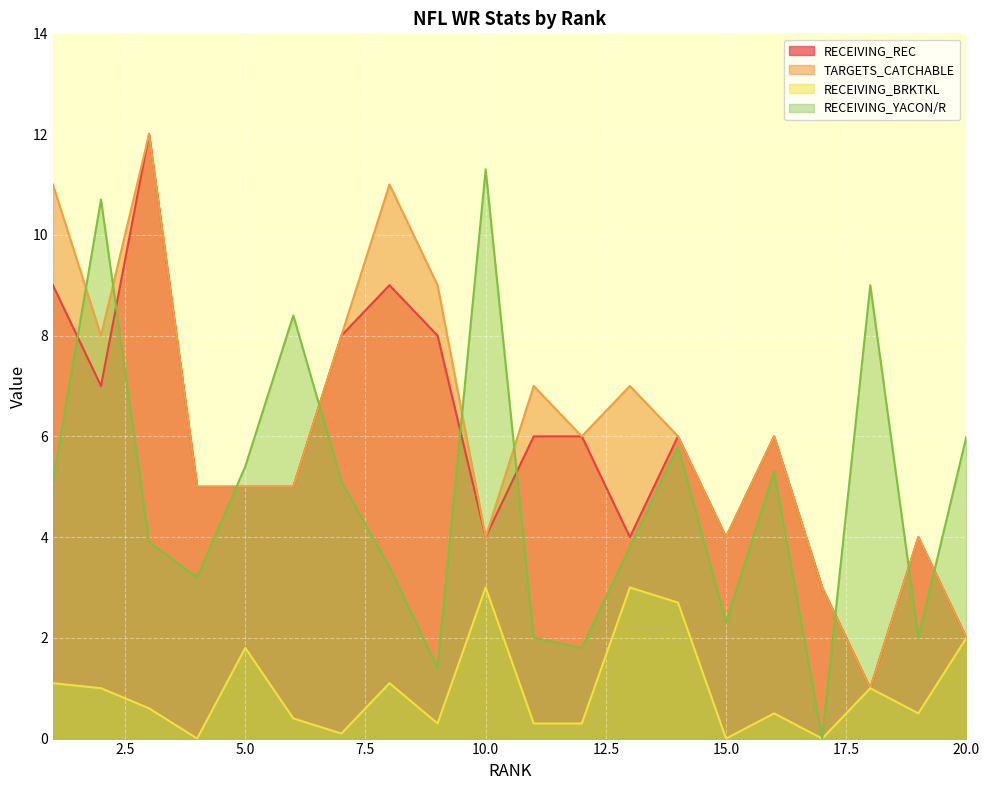

Which category has the lowest value in the RECEIVING_REC series?

18